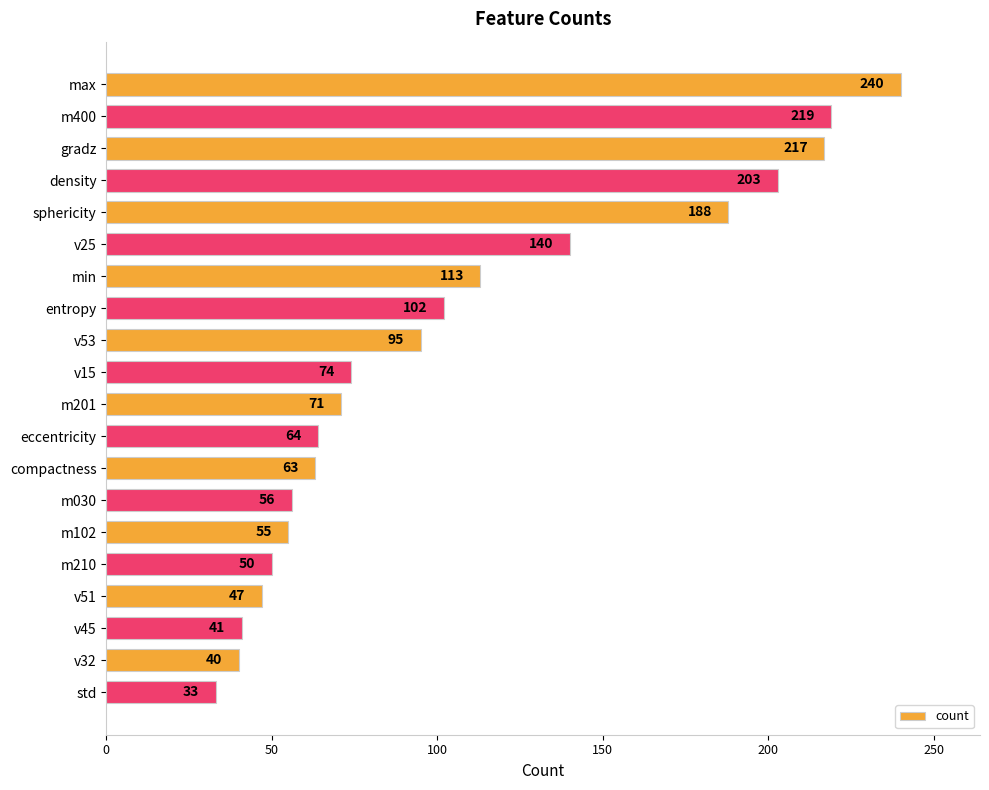

What is the maximum value shown in the chart?

240